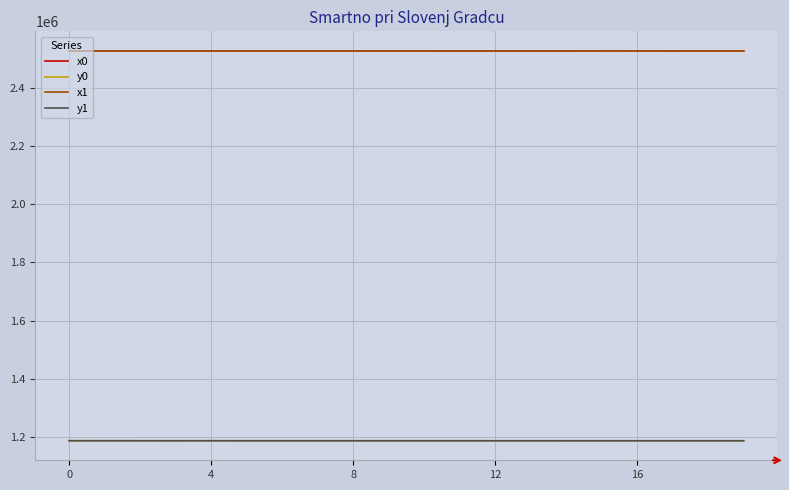

What is the maximum value for y0?

1186195.8